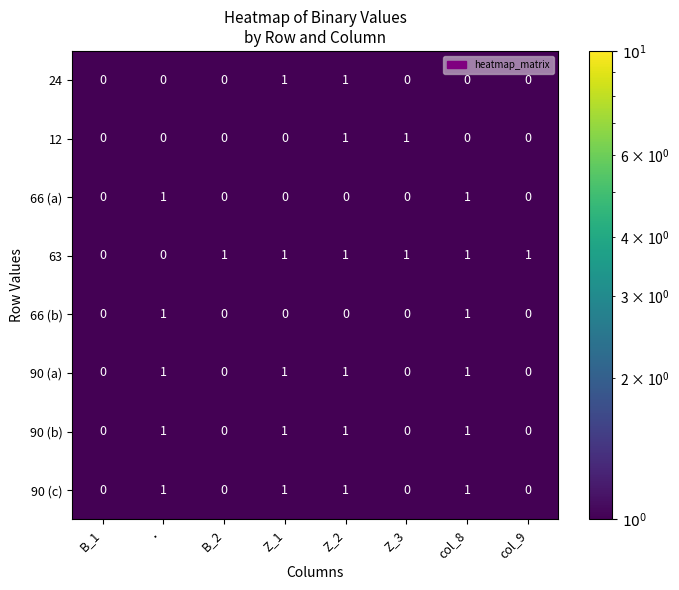

Which series has the largest total across all categories?

63